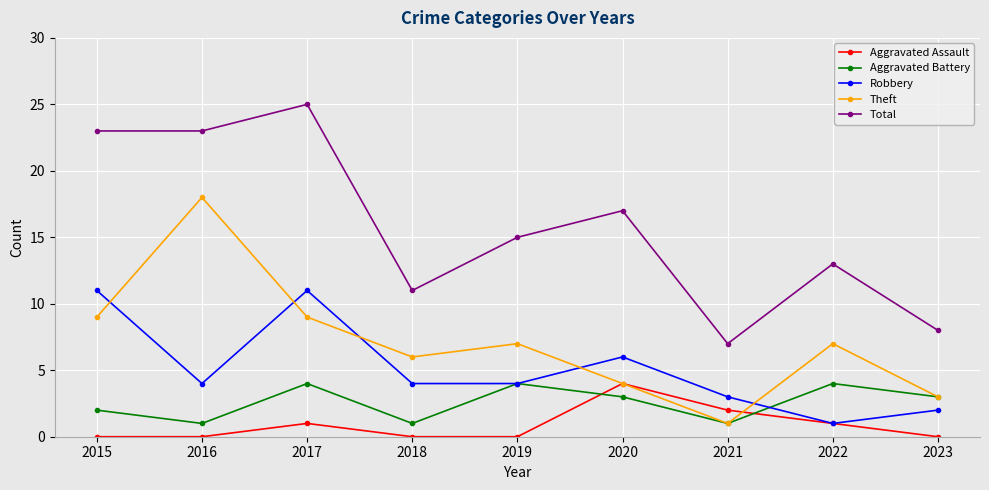

What is the highest value of the Robbery series?

11